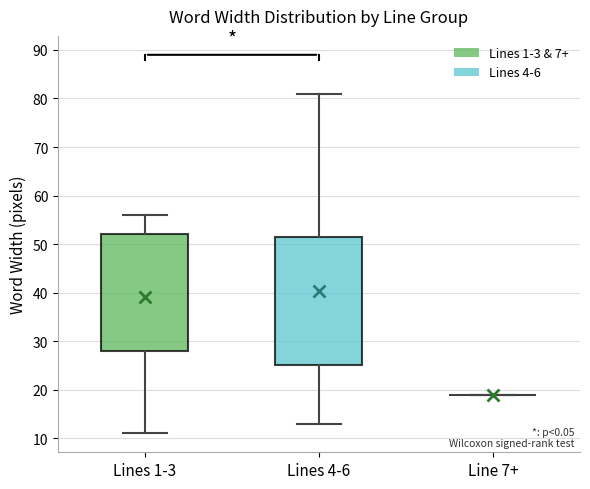

Reading left to right, read every box against the y-axis: the position of its median line, the range the box covers, and the ends of its whiskers. The values are not printed on the chart, so give them approximately, as read against the axis.

Lines 1-3: median 45, box 28 to 52, whiskers 11 to 56
Lines 4-6: median 39, box 25 to 52, whiskers 13 to 81
Line 7+: box collapsed to a line at 19, whiskers 19 to 19